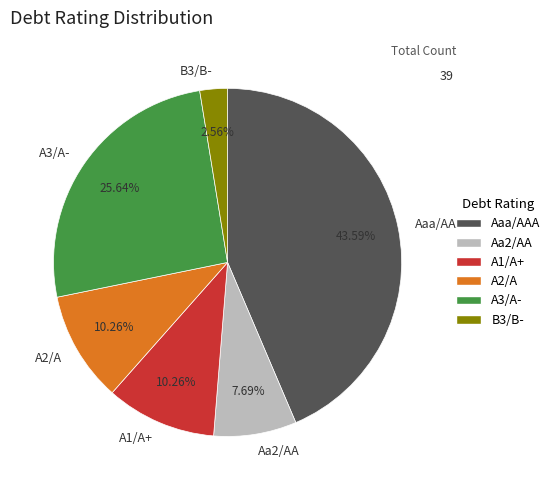

What is the largest slice in the pie chart?

Aaa/AAA